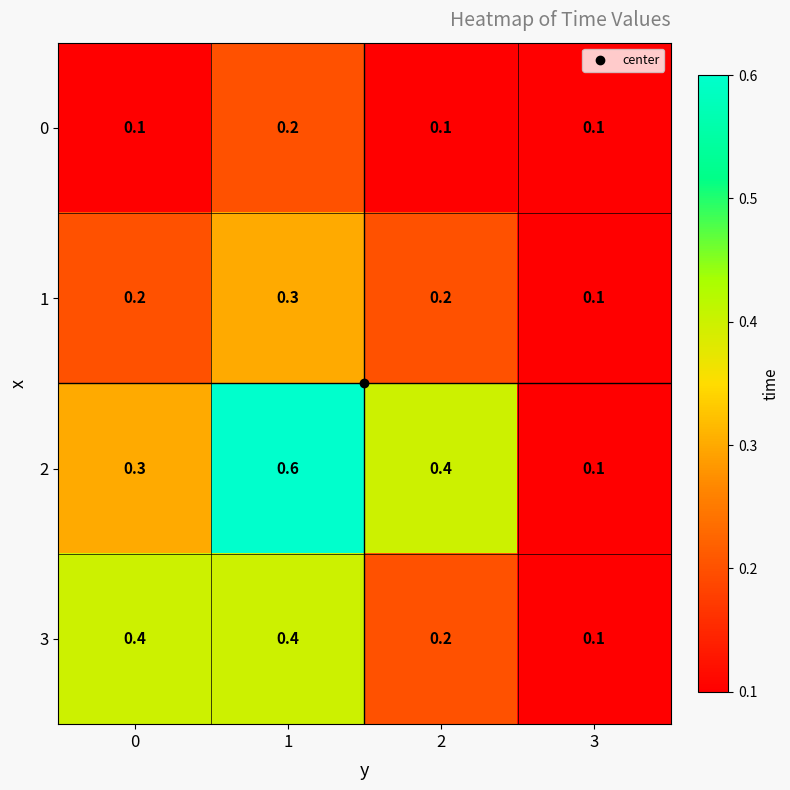

List the series in order of their peak value, highest first.

2, 3, 1, 0